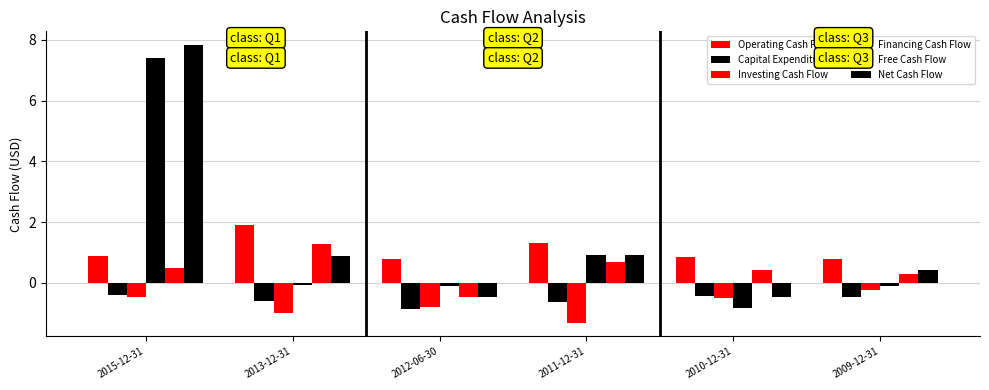

Rank the categories by Net Cash Flow value from highest to lowest.

2015-12-31, 2011-12-31, 2013-12-31, 2009-12-31, 2010-12-31, 2012-06-30